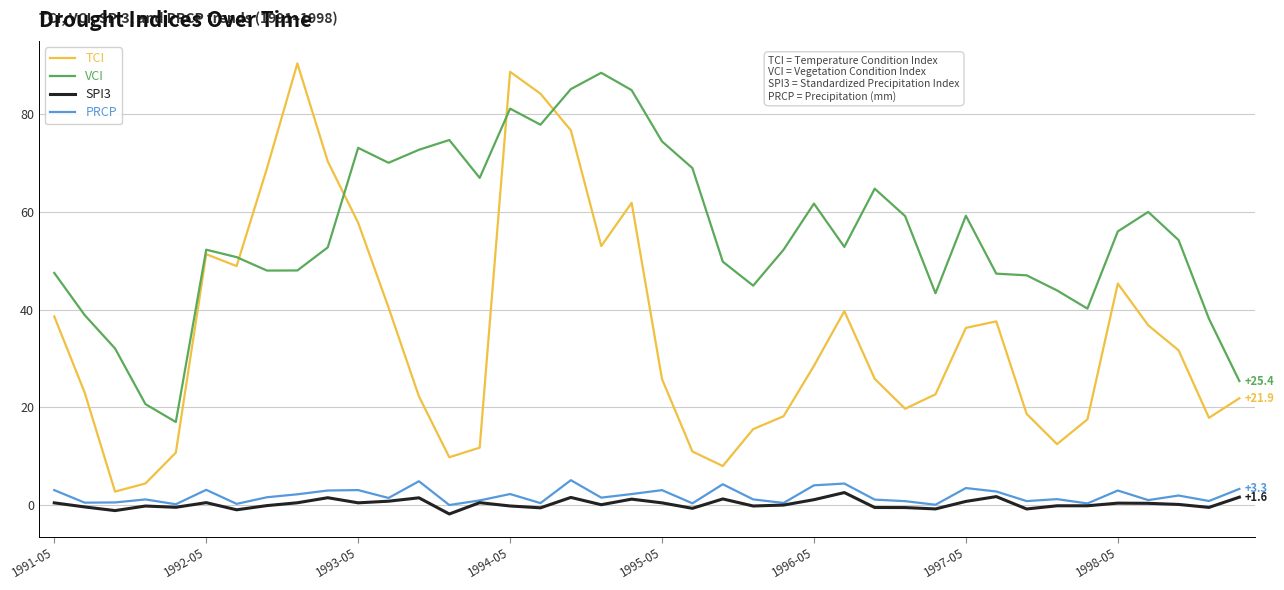

Which series has the widest spread of values?

TCI